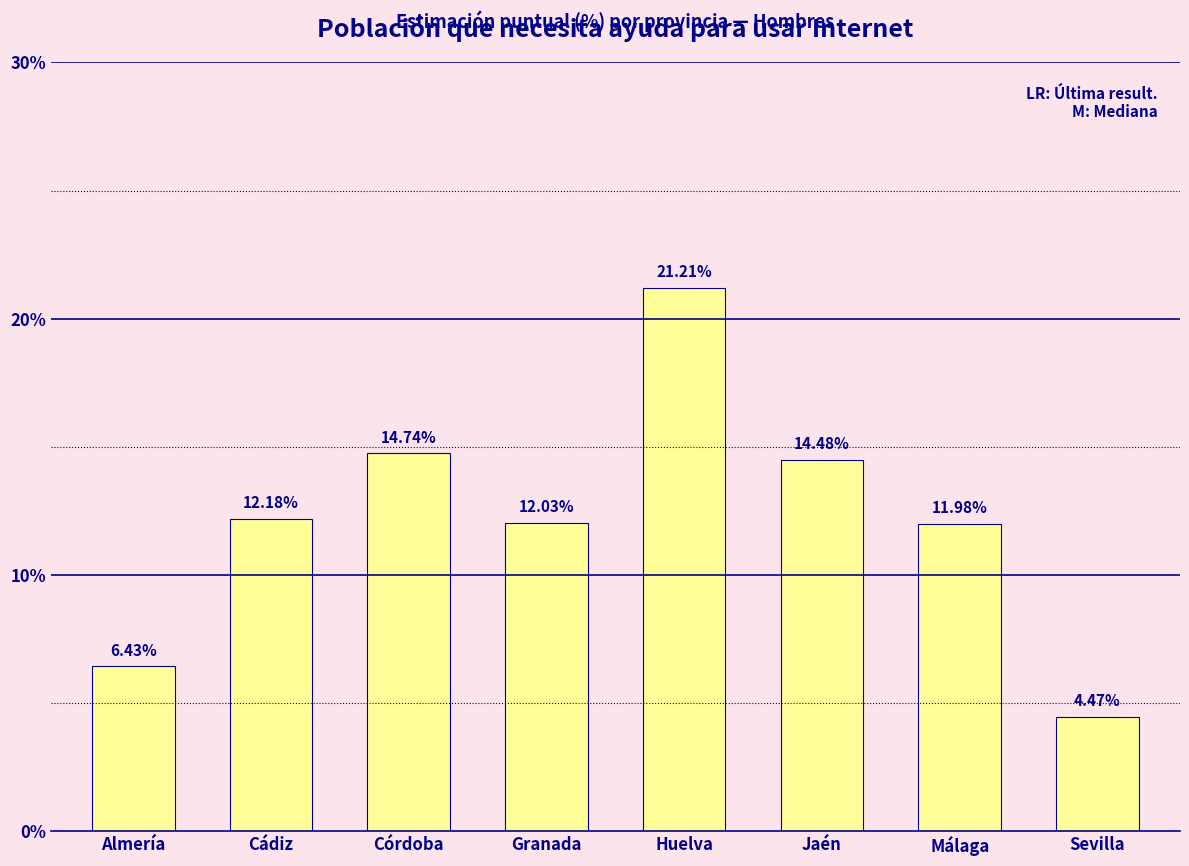

Which label corresponds to the largest value in the chart?

Huelva